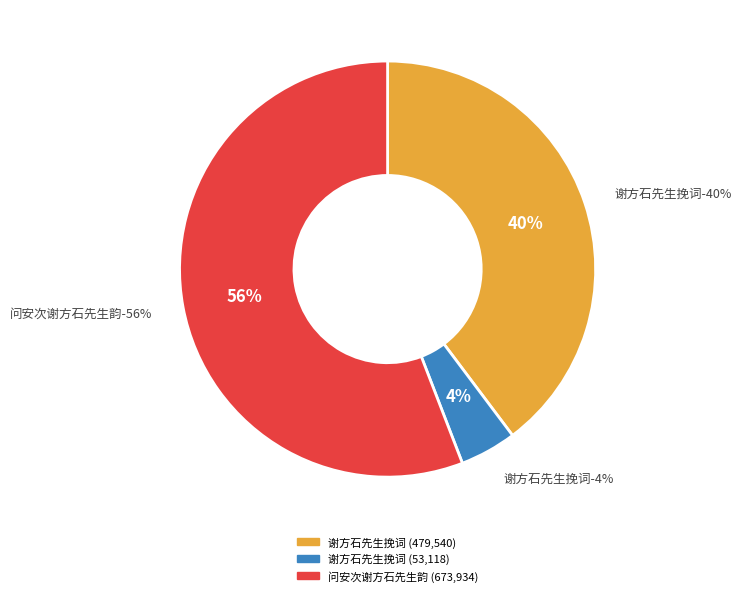

What percentage is NOT represented by 谢方石先生挽词 (53118)?

95.6%